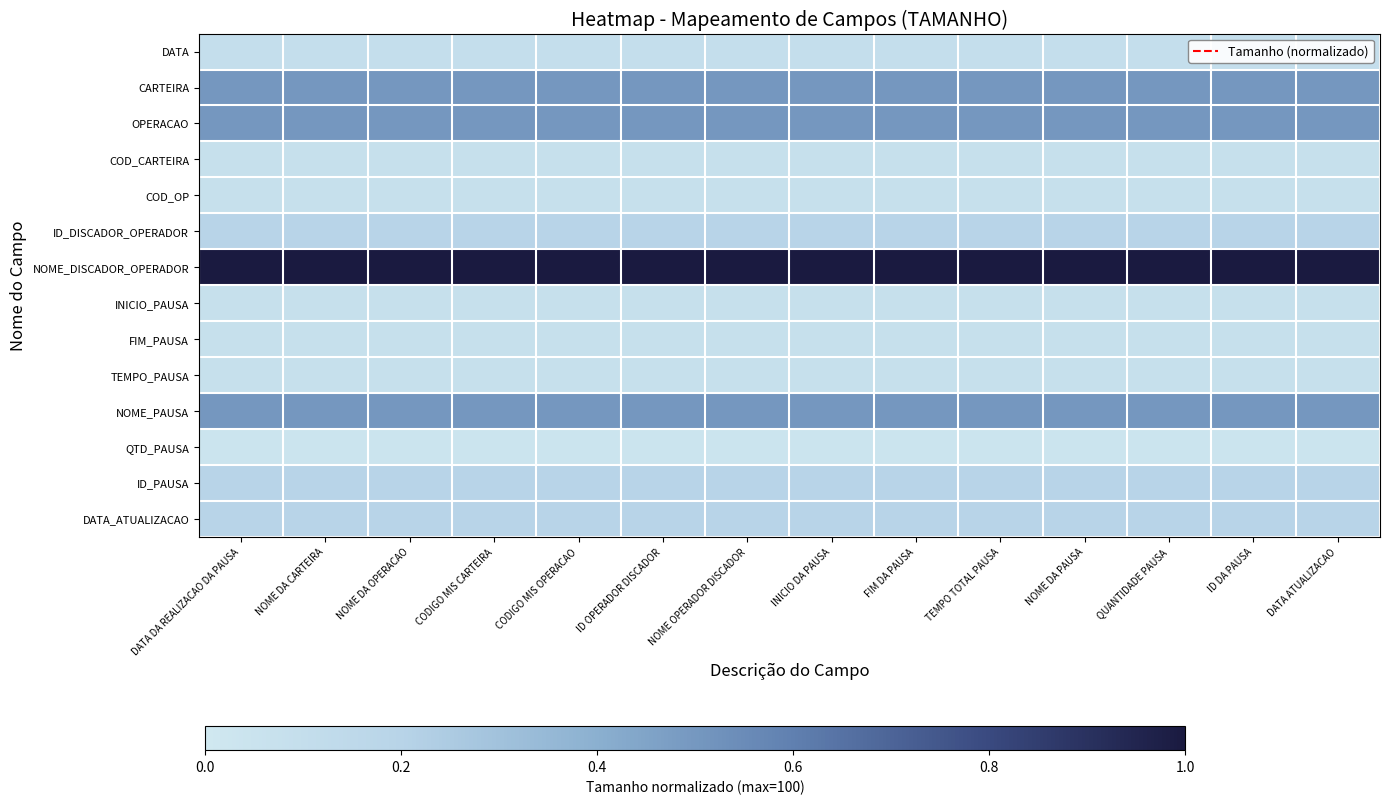

Between TEMPO TOTAL PAUSA and FIM DA PAUSA, which is larger?

TEMPO TOTAL PAUSA